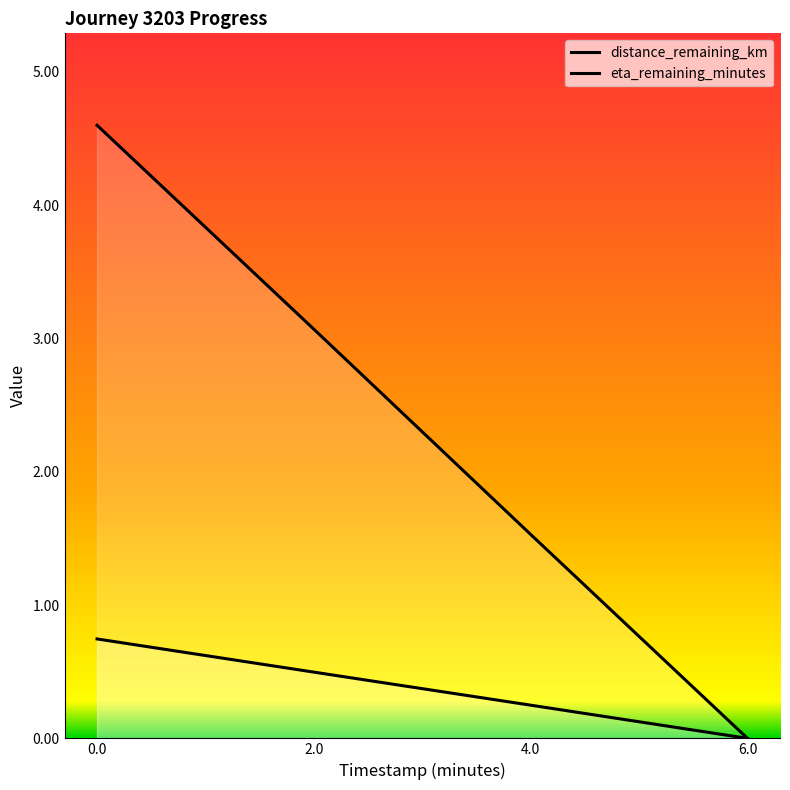

True or false: eta_remaining_minutes and distance_remaining_km cross at least once.

False